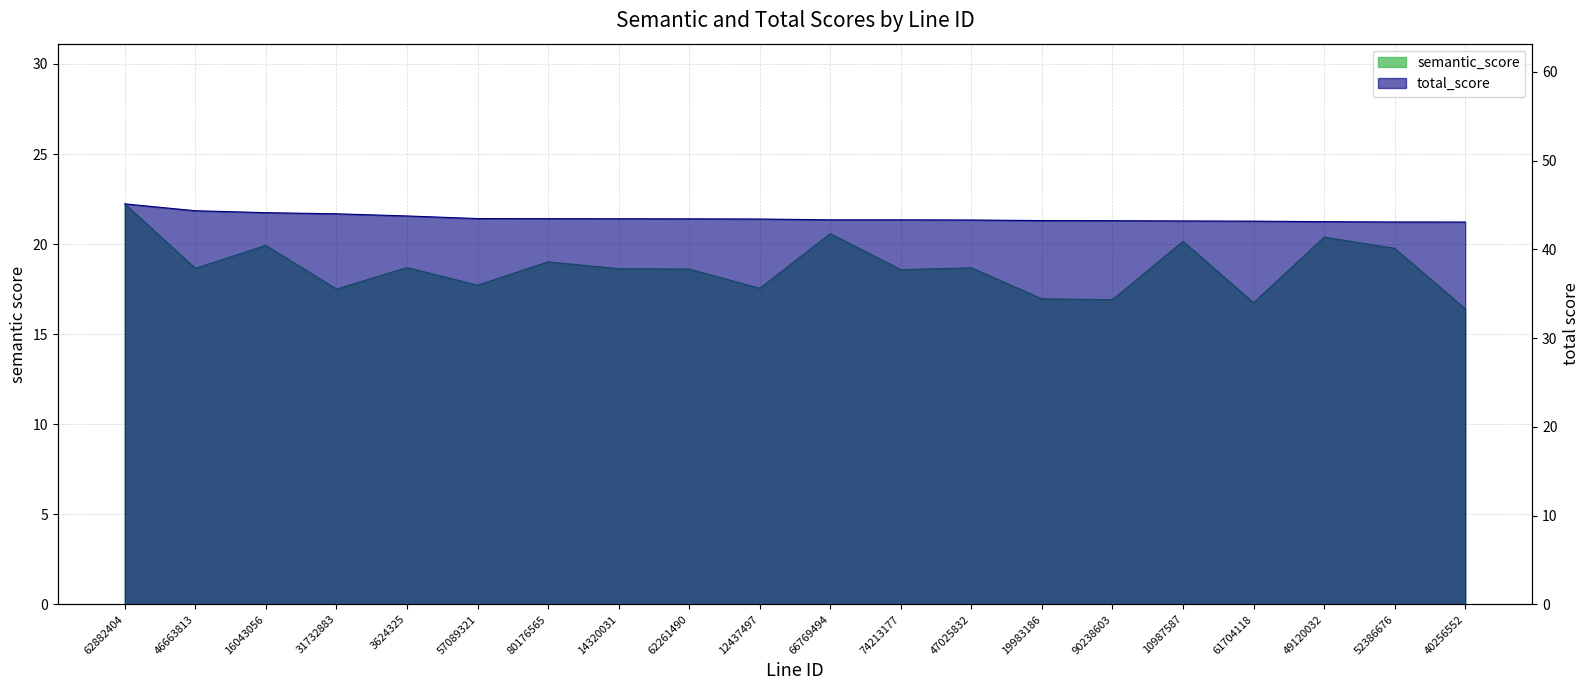

Reading right to left, what are all the values shown in this chart?

semantic_score: 40256552=16.4	52386676=19.8	49120032=20.4	61704118=16.7	10987587=20.2	90238603=16.9	19983186=17.0	47025832=18.7	74213177=18.6	66769494=20.6	12437497=17.5	62261490=18.6	14320031=18.6	80176565=19.0	57089321=17.7	3624325=18.7	31732883=17.5	16043056=19.9	46663813=18.7	62882404=22.2
total_score: 40256552=43.1	52386676=43.1	49120032=43.1	61704118=43.2	10987587=43.2	90238603=43.2	19983186=43.2	47025832=43.3	74213177=43.3	66769494=43.3	12437497=43.4	62261490=43.4	14320031=43.4	80176565=43.5	57089321=43.5	3624325=43.8	31732883=44.0	16043056=44.1	46663813=44.3	62882404=45.1